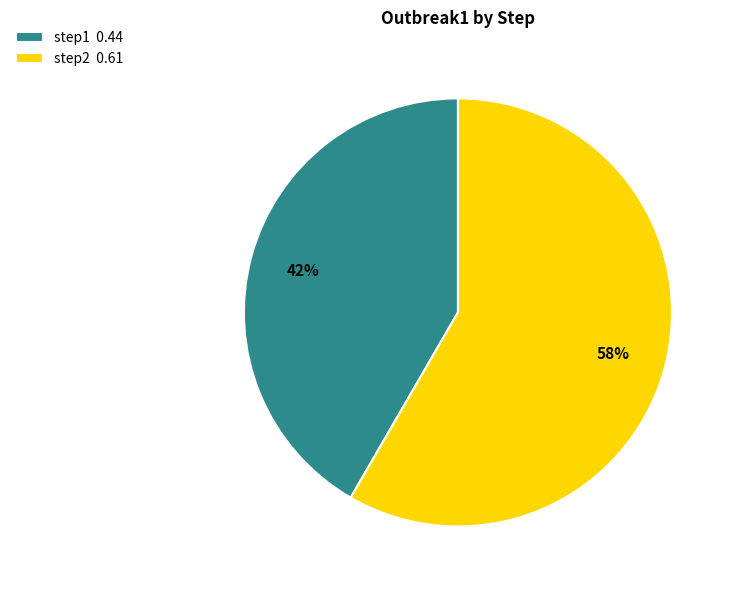

To the nearest percent, what is the combined percentage of step2 and step1?

100%